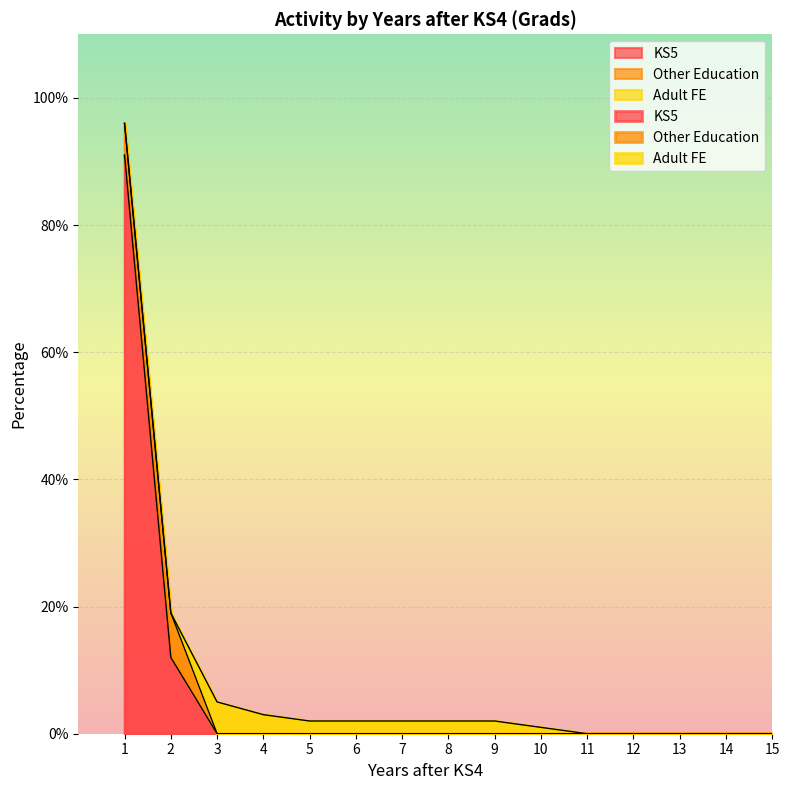

True or false: Other Education has more than 0 points higher than both neighbors.

True